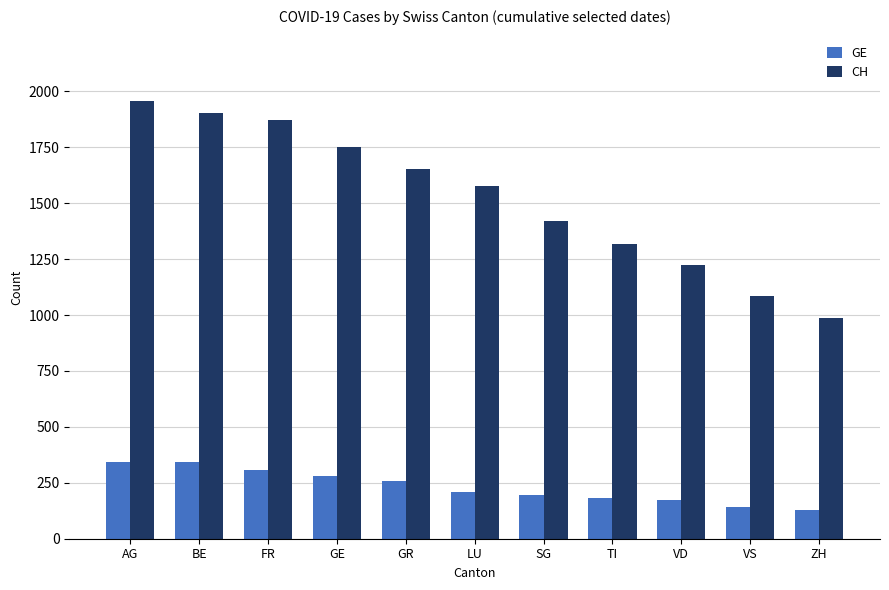

Does the chart contain stacked bars?

No